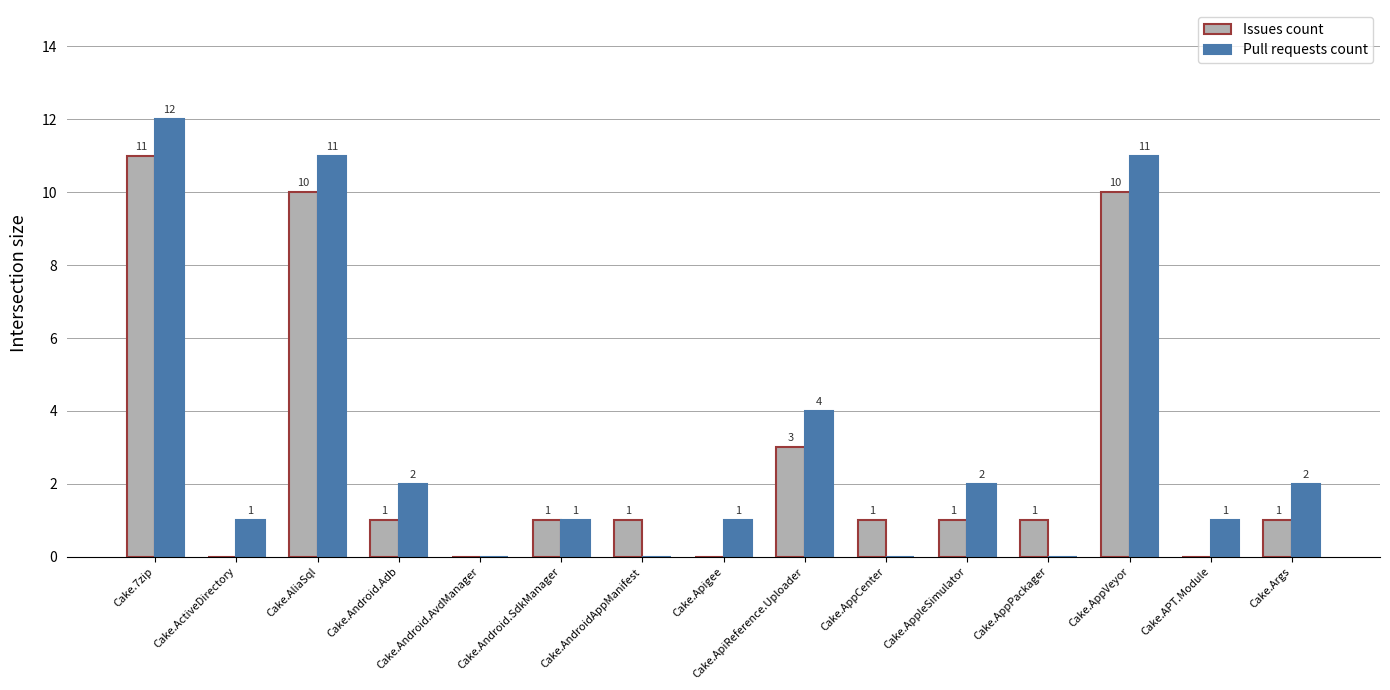

The Issues count series shows 1 at Cake.AppCenter. True or false?

True